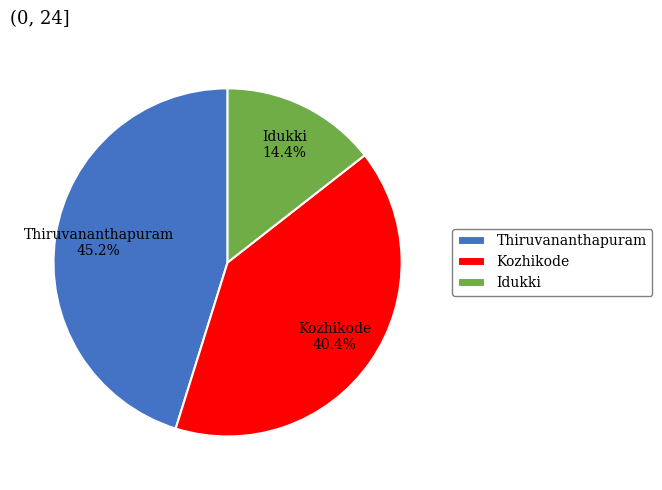

Does any single category account for the majority?

No